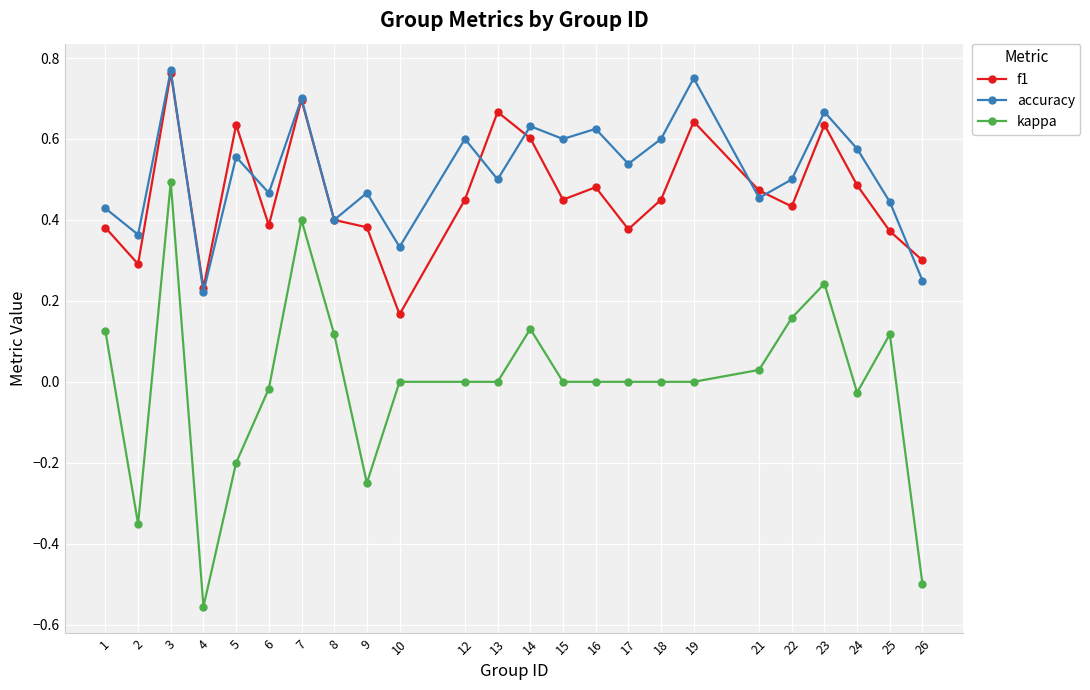

Between 5 and 13, which series saw the biggest shift?

kappa